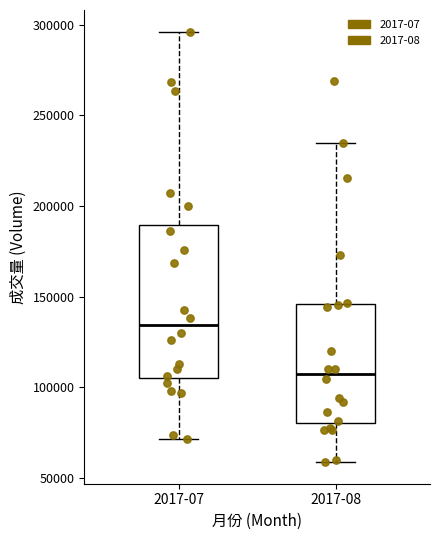

Reading left to right, transcribe this box plot: for each box, give where its median line is, the range the box spans, and where its two whiskers end, as read against the y-axis. The values are not printed on the chart, so give them approximately, as read against the axis.

2017-07: median 135000, box 105000 to 190000, whiskers 70000 to 295000
2017-08: median 105000, box 80000 to 145000, whiskers 60000 to 235000